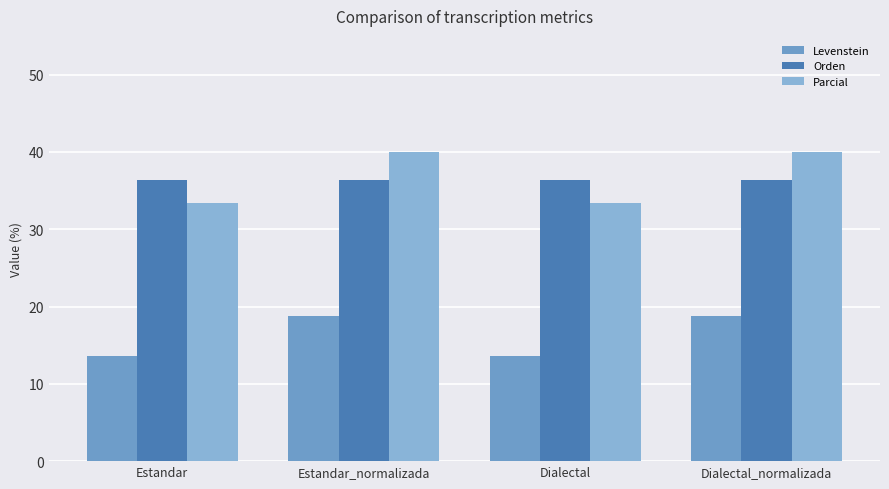

Which category has the lowest value in the Parcial series?

Estandar